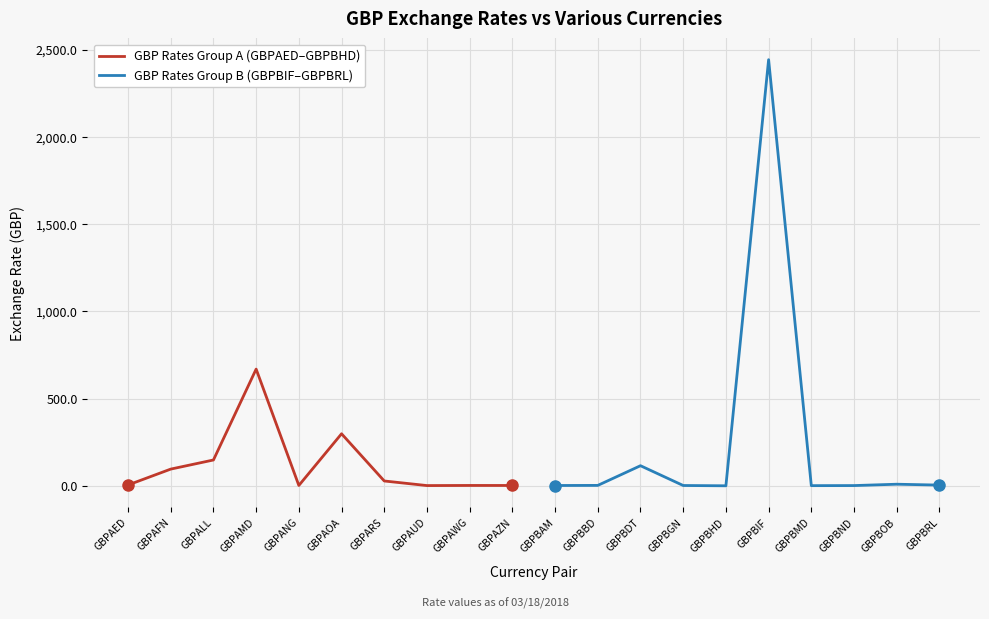

What is the difference between the GBP Rates Group B (GBPBIF–GBPBRL) values at GBPBGN and GBPBIF?

2439.5